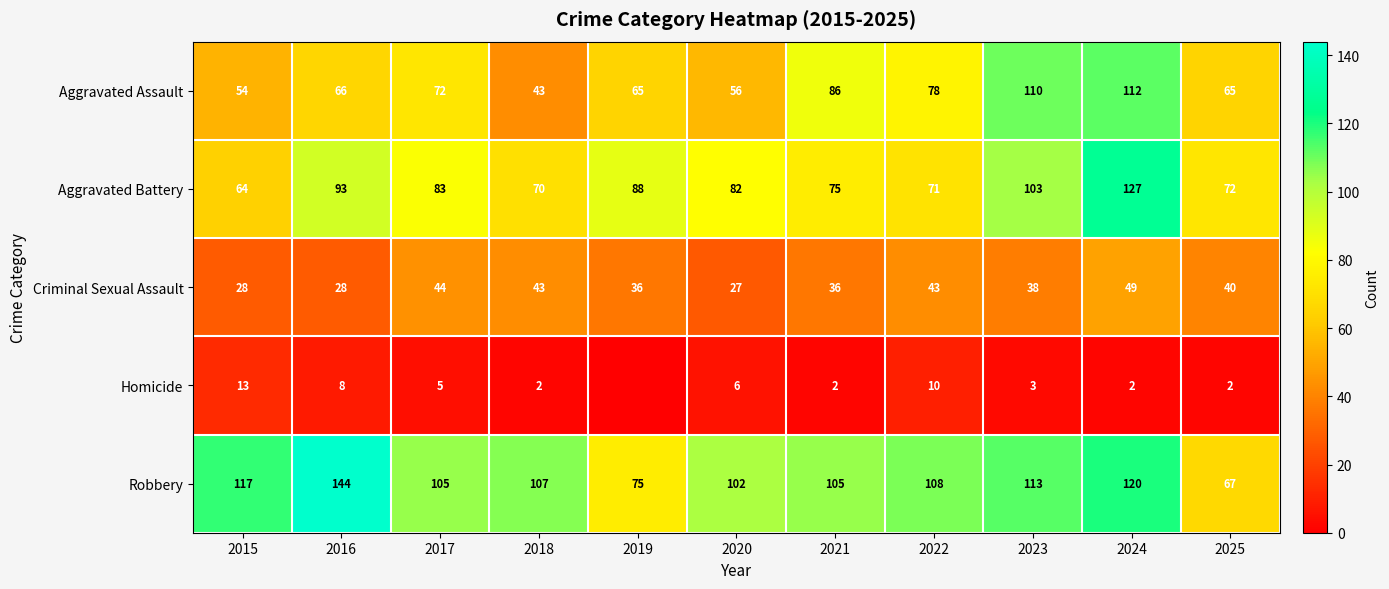

What is the minimum value for Criminal Sexual Assault?

27